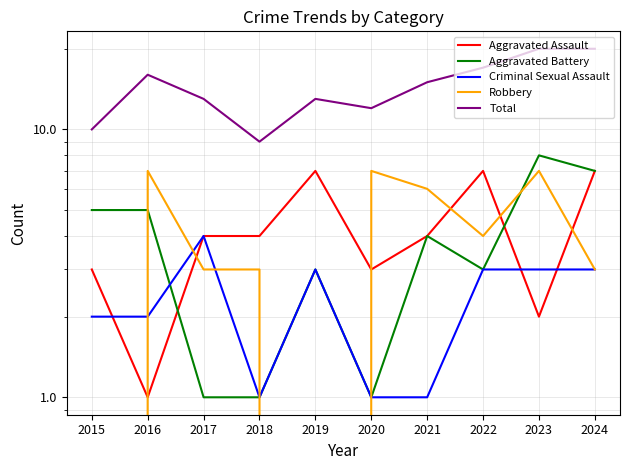

At which category is the sum across all series the highest?

2023